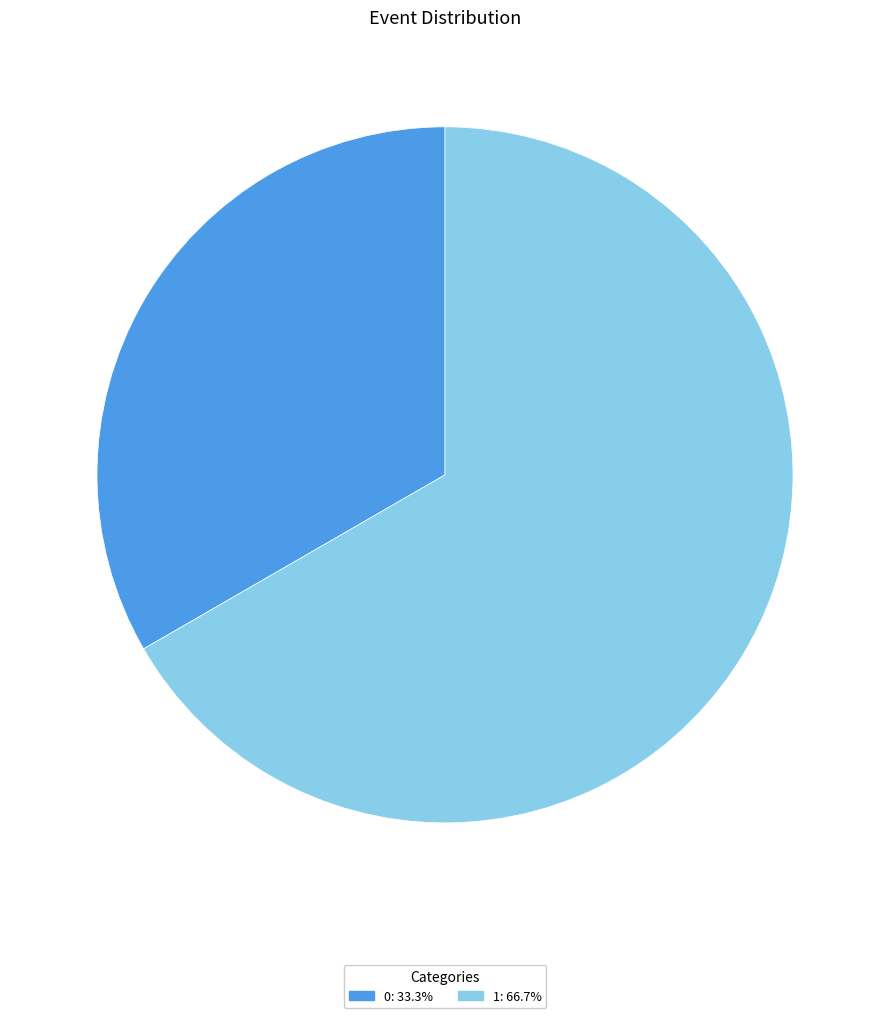

Do 1 and 0 together represent more than half of the pie?

Yes